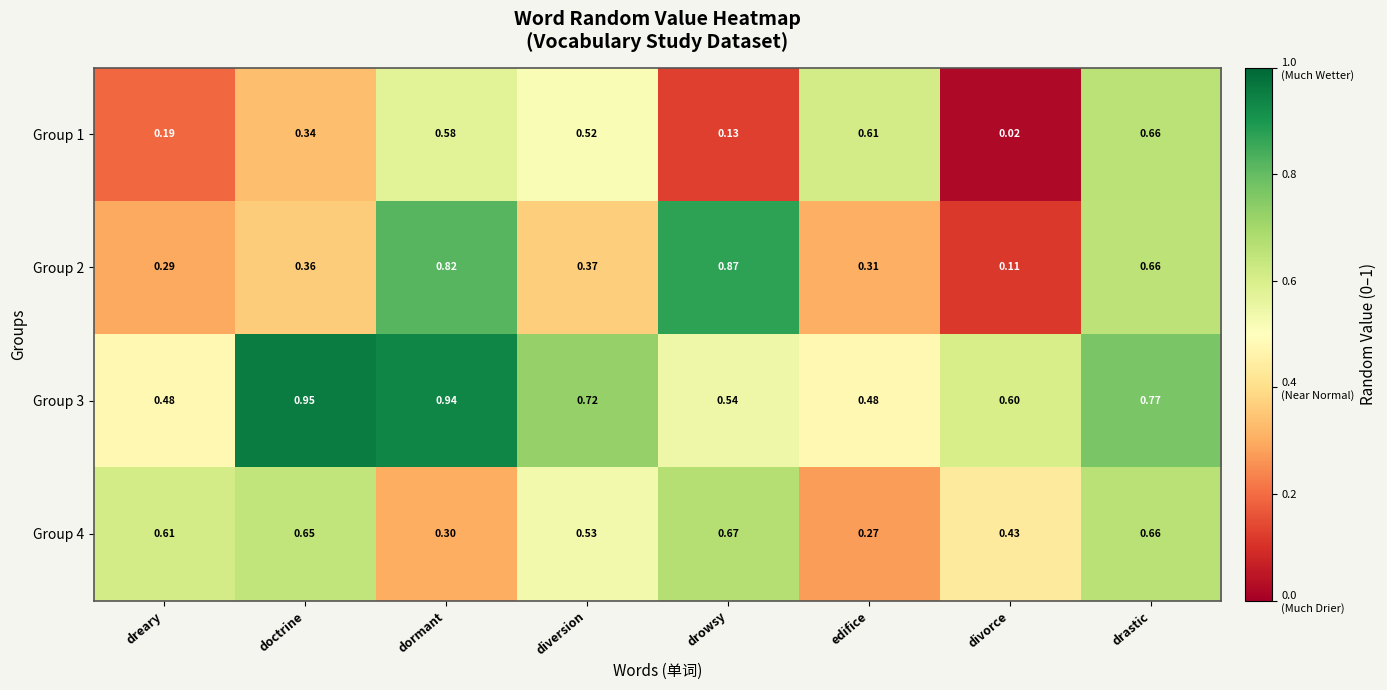

At which category does the chart reach its minimum across all series?

divorce